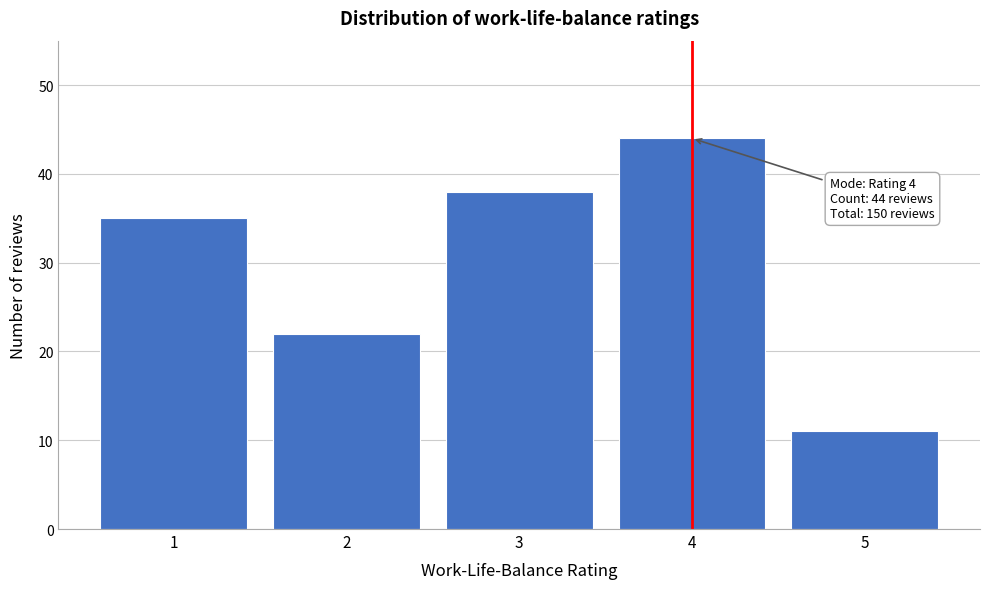

Reading left to right, list all the values displayed in this chart.

1=35	2=22	3=38	4=44	5=11